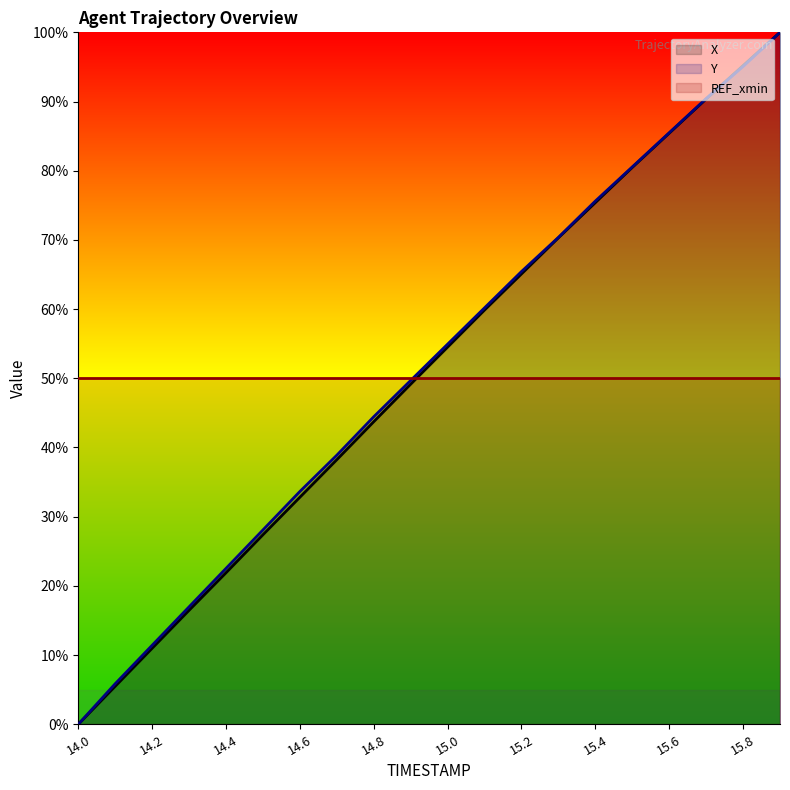

Is it true that Y equals 15.5 at 14.2?

False